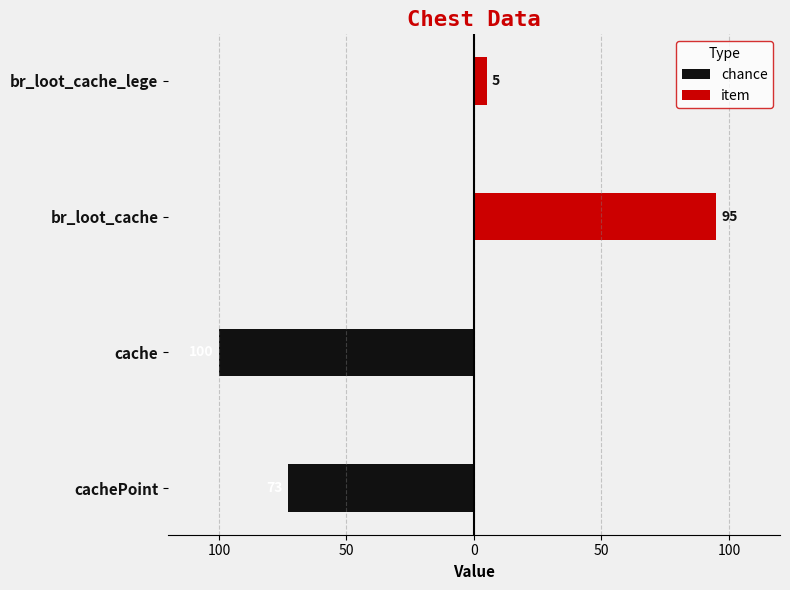

What is the sum of all item values?

100